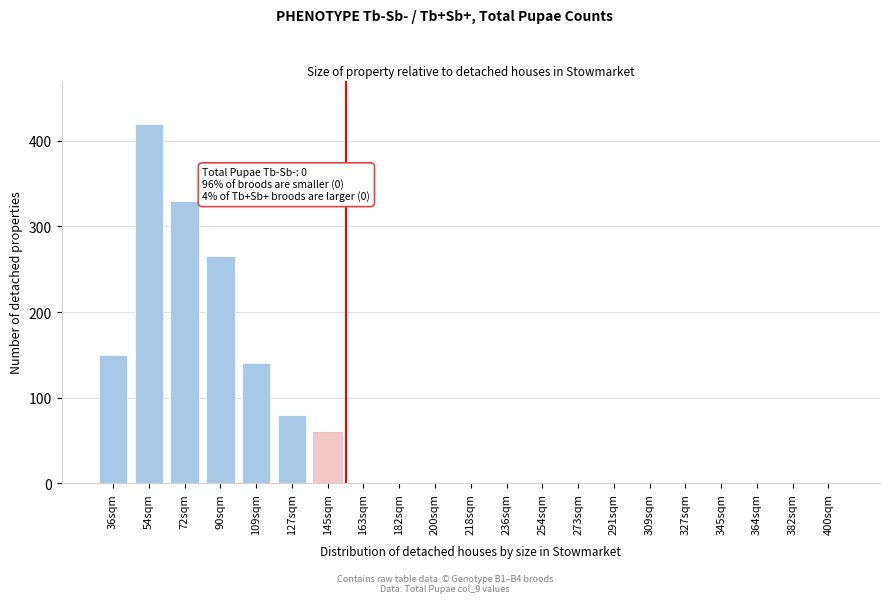

Reading left to right, transcribe all the data shown in this chart.

36sqm=150	54sqm=420	72sqm=330	90sqm=265	109sqm=140	127sqm=80	145sqm=60	163sqm=0	182sqm=0	200sqm=0	218sqm=0	236sqm=0	254sqm=0	273sqm=0	291sqm=0	309sqm=0	327sqm=0	345sqm=0	364sqm=0	382sqm=0	400sqm=0